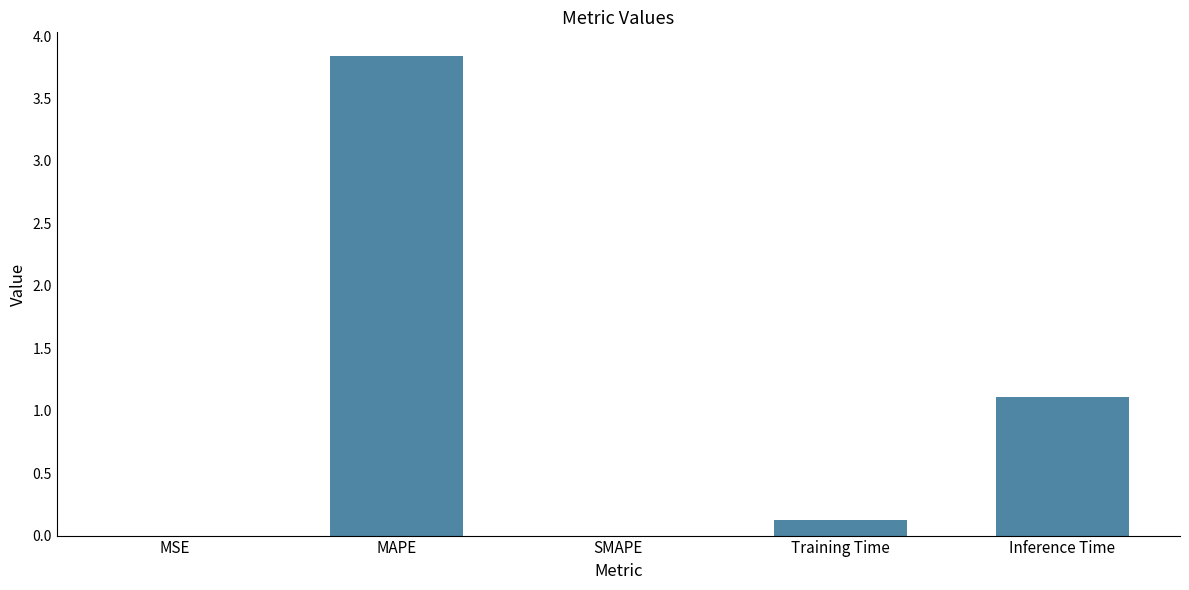

True or false: the data shows 3.8 at MAPE.

True